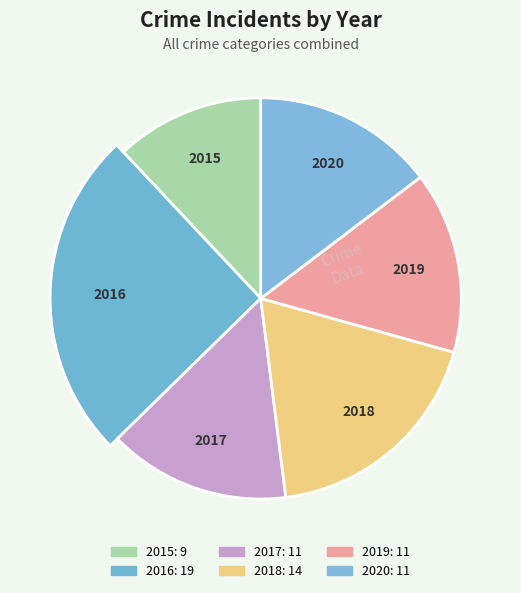

What percentage do 2015 and 2018 together represent?

30.7%